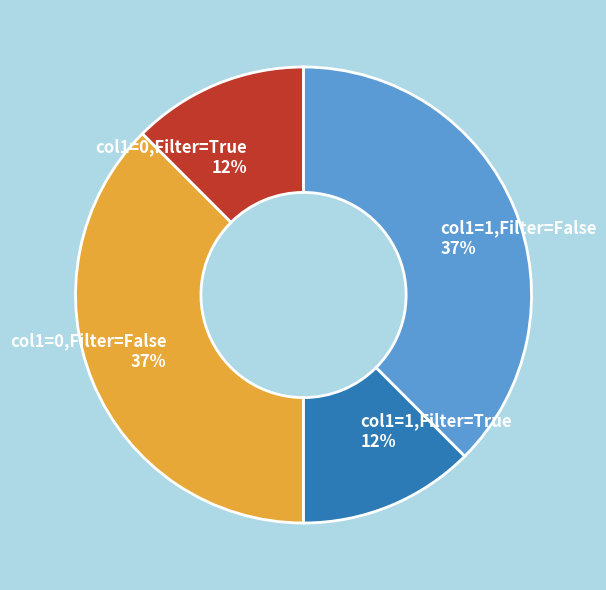

To the nearest percent, what is the average slice percentage?

25%